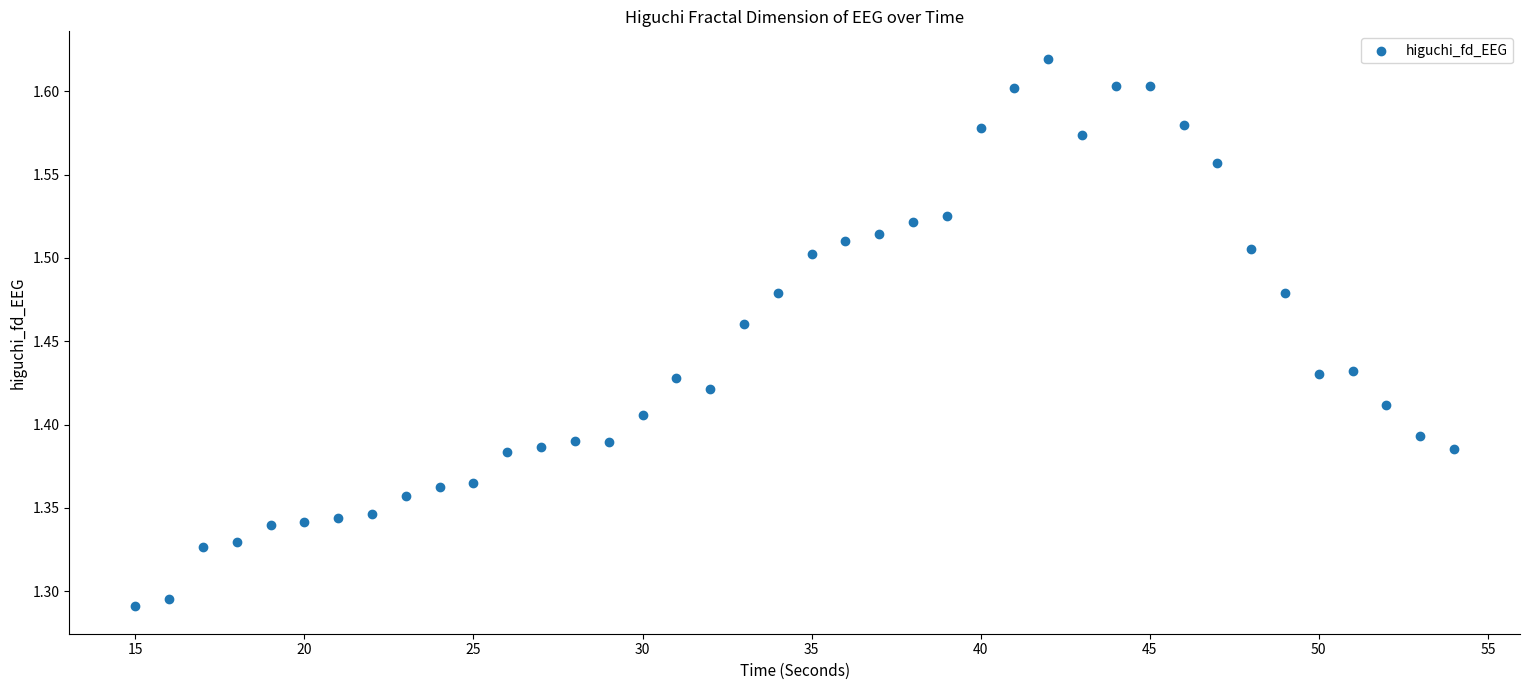

What is the range of X values (max minus min)?

39.0